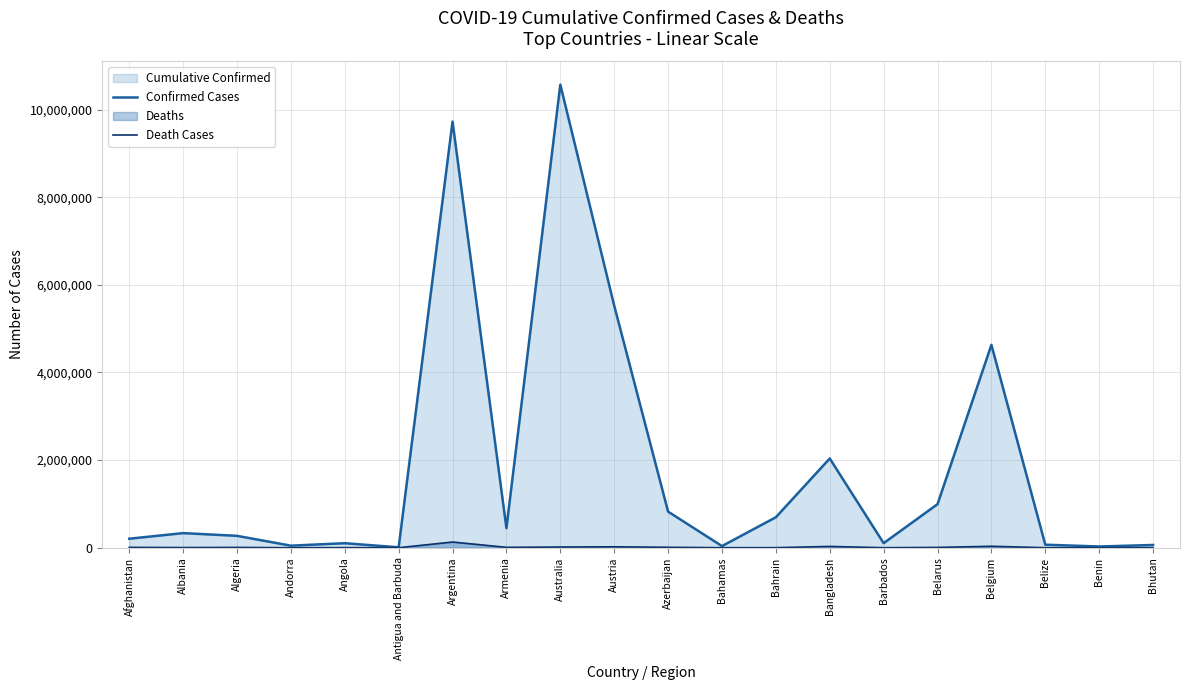

What is the total value across all series at Austria?

5545832